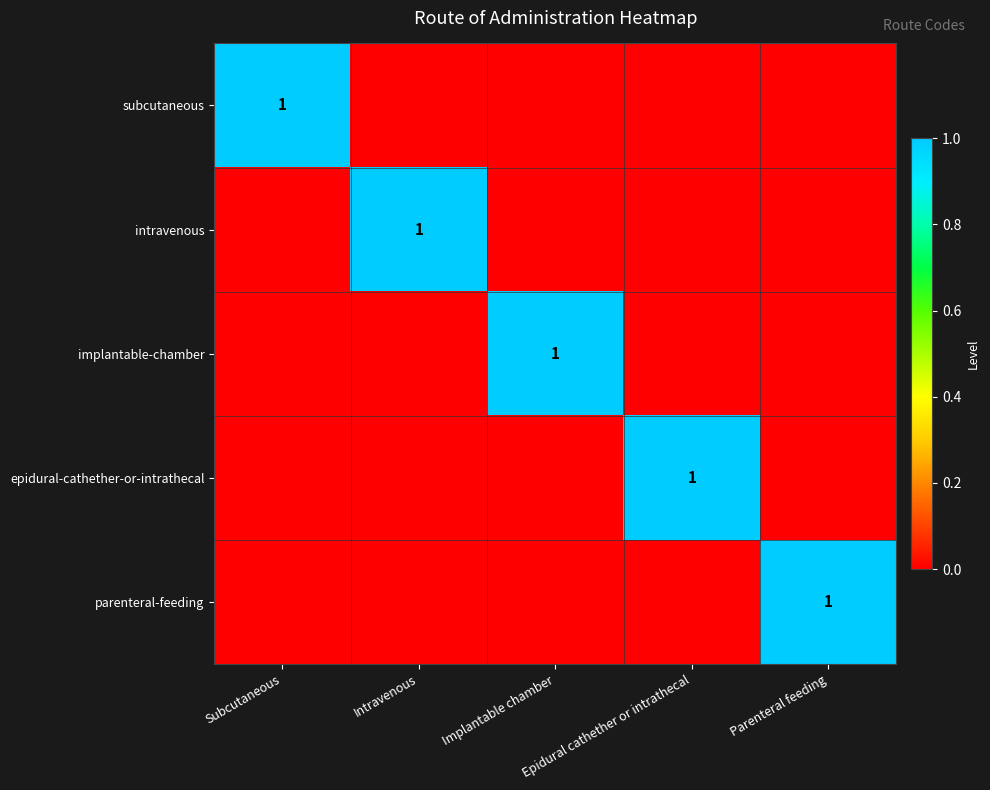

Between Parenteral feeding and Intravenous, which is larger?

Parenteral feeding